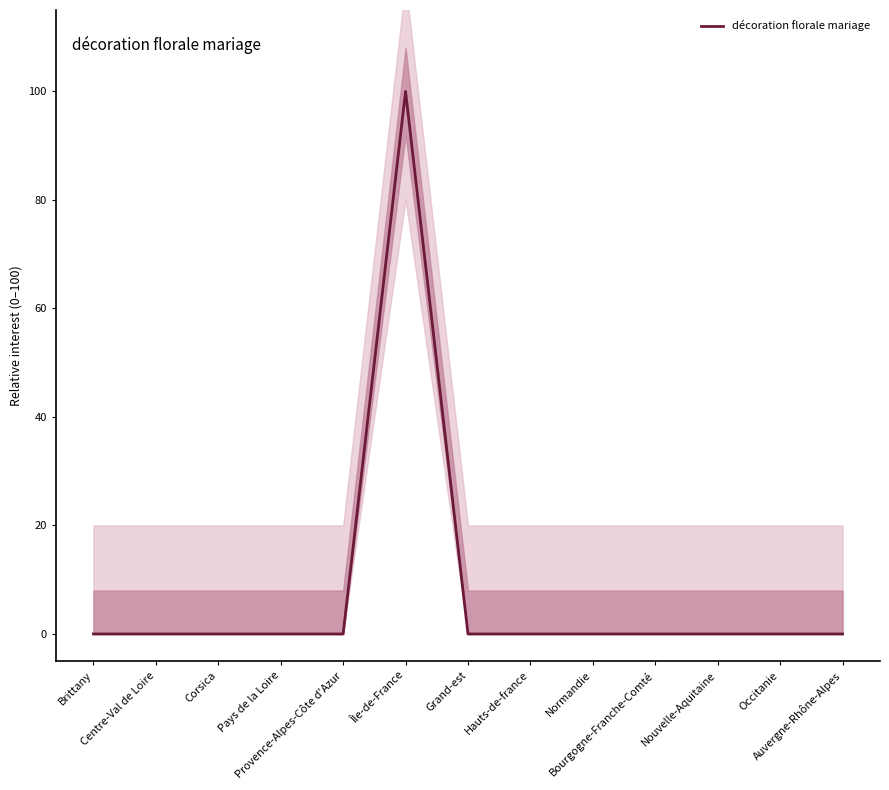

How many interior local peaks (higher than both neighbors) does the data have?

1